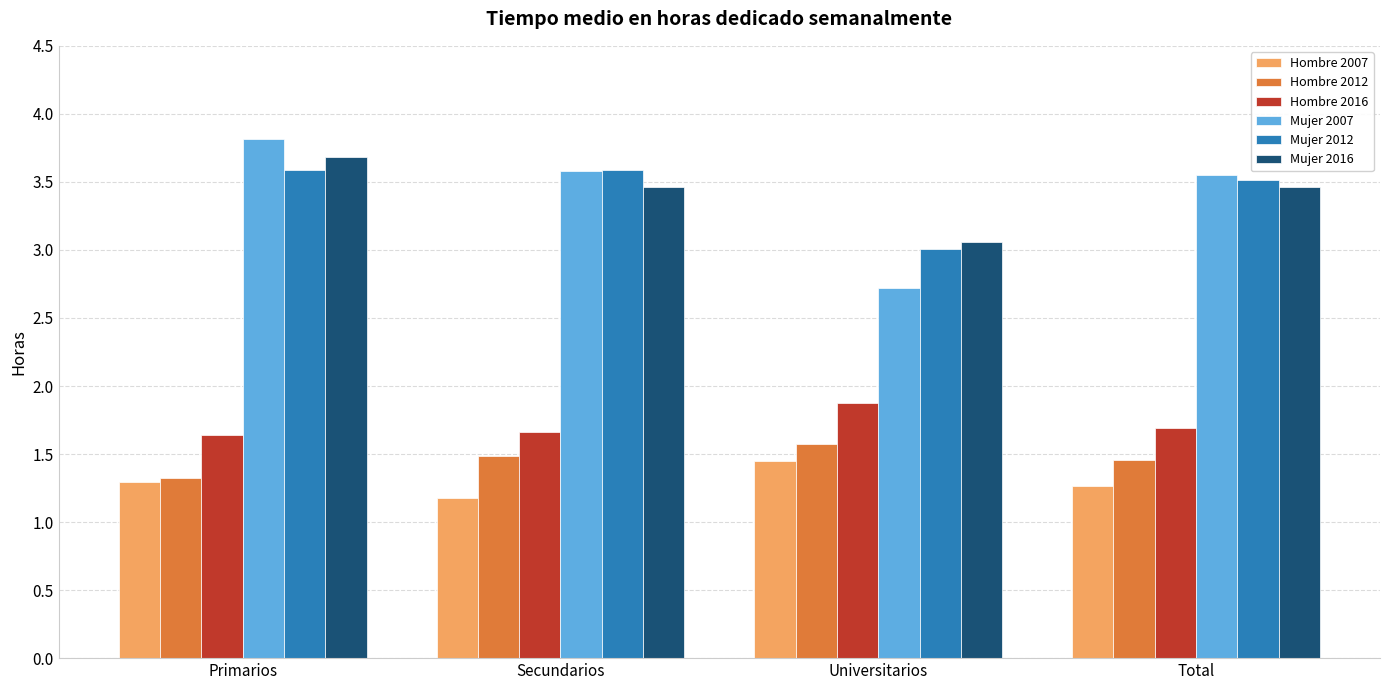

What is the approximate value of Mujer 2012 at Universitarios?

3.0